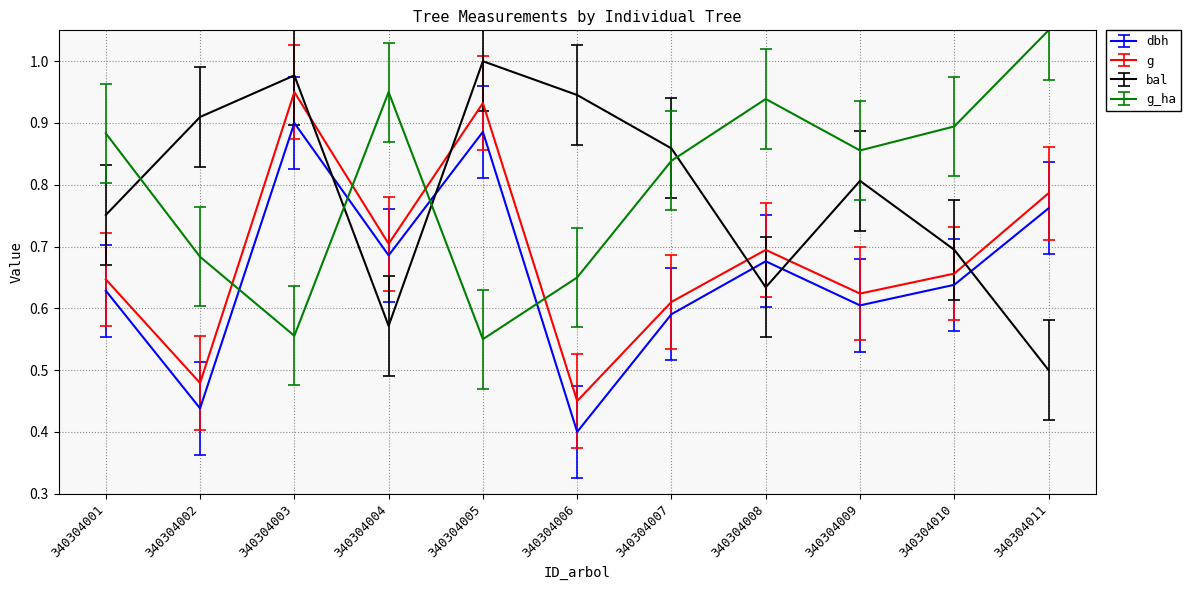

What is the total value across all series at 340304005?

3.4